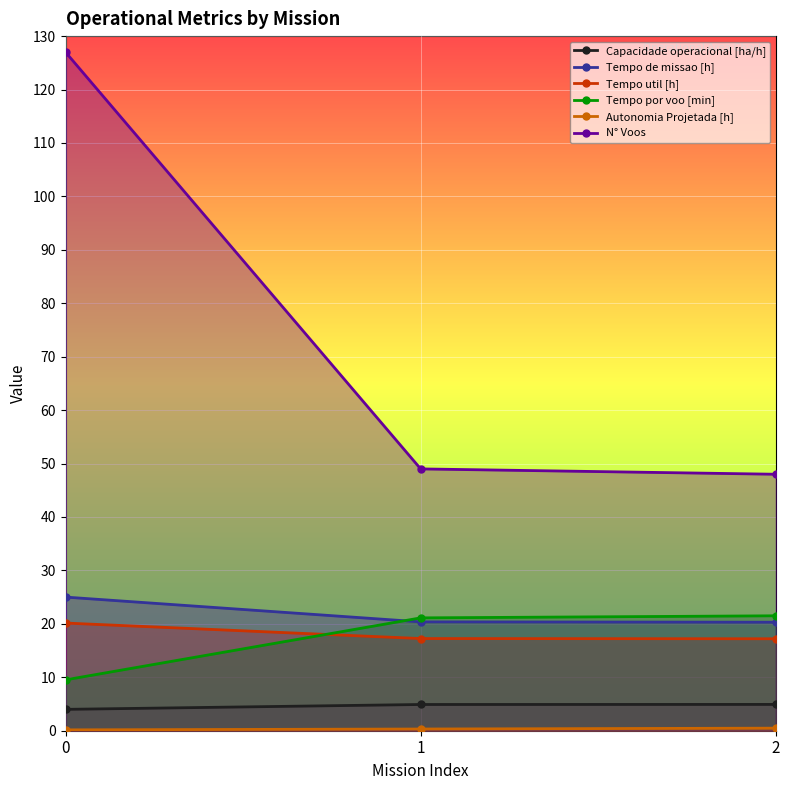

Between 0 and 2, which is larger?

2